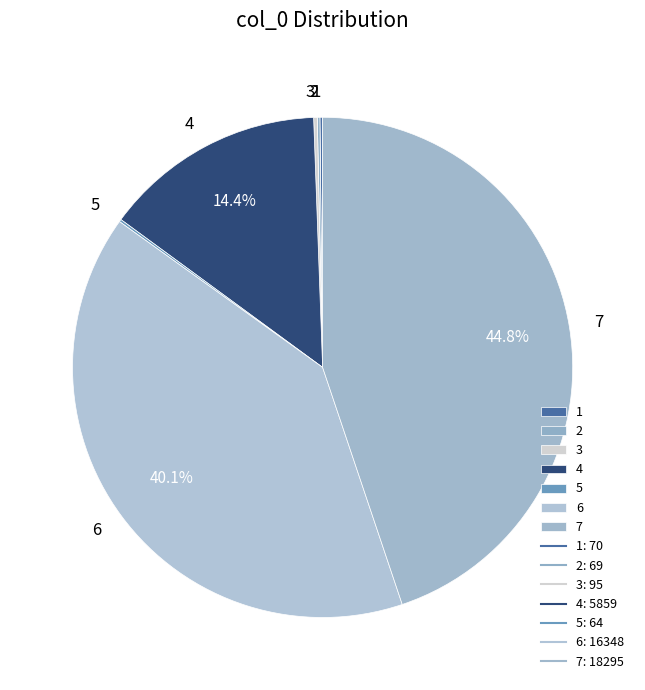

Is there a majority slice in this chart?

No